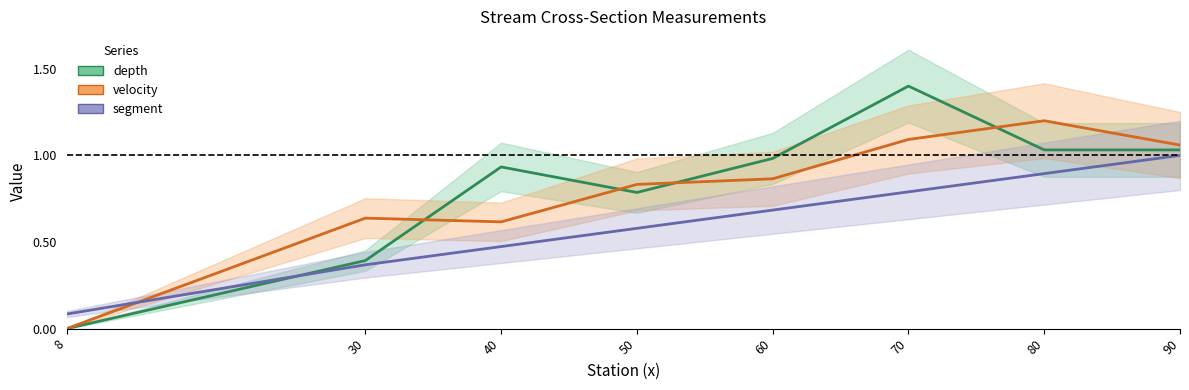

What is the sum of the velocity values at 60 and 70?

2.0